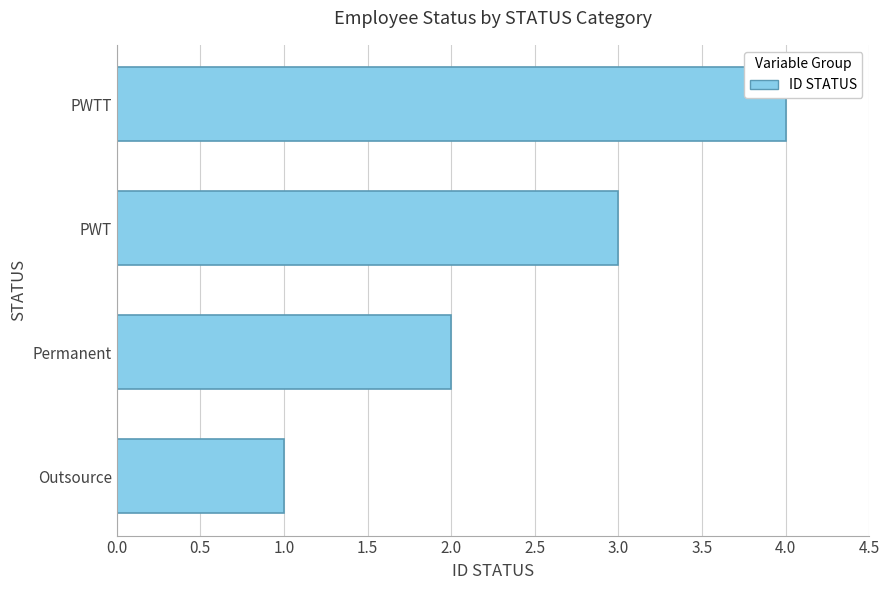

Rank the categories by value from highest to lowest.

PWTT, PWT, Permanent, Outsource